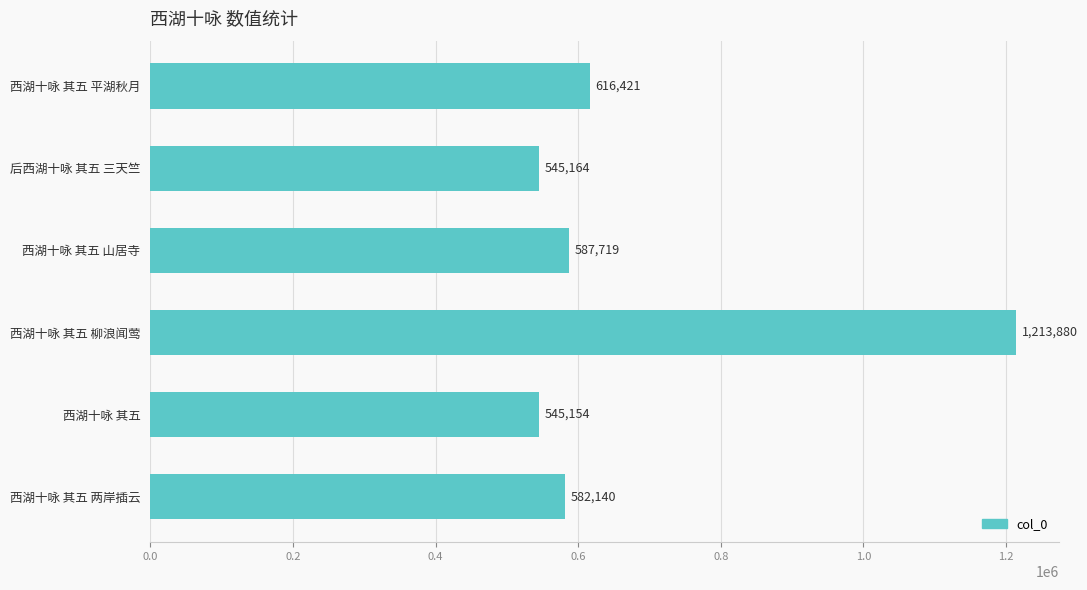

What is the difference between the maximum and minimum values?

668726